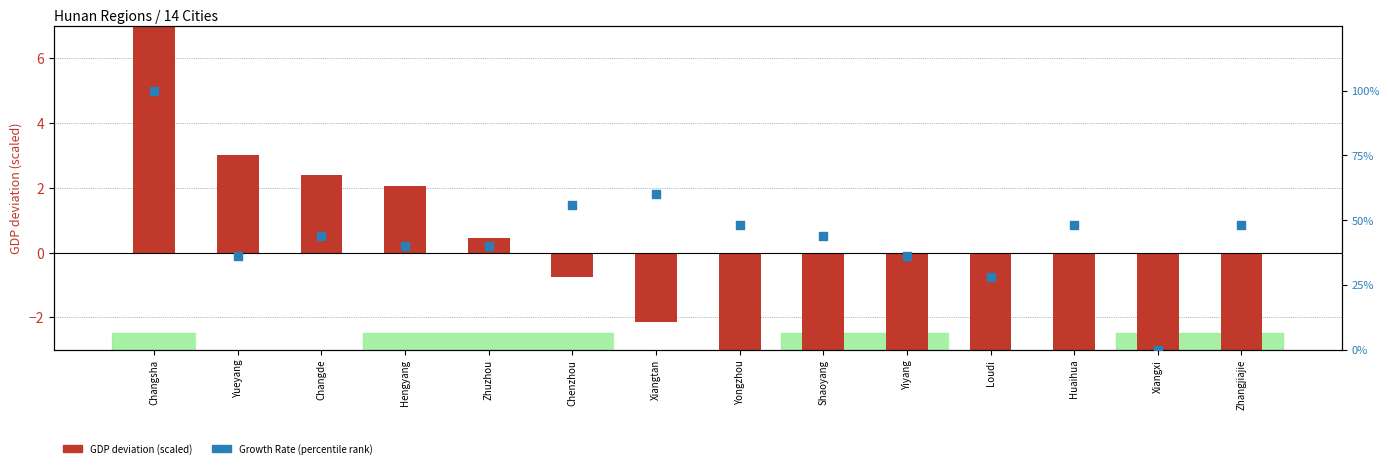

Which series has the largest total across all categories?

Growth Rate (percentile rank)